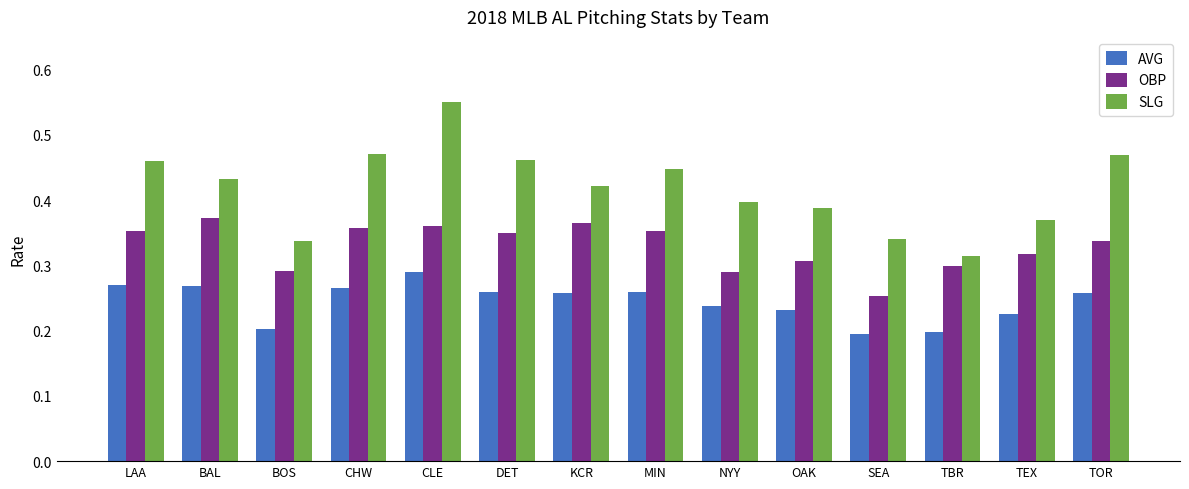

Which series has the largest total across all categories?

SLG